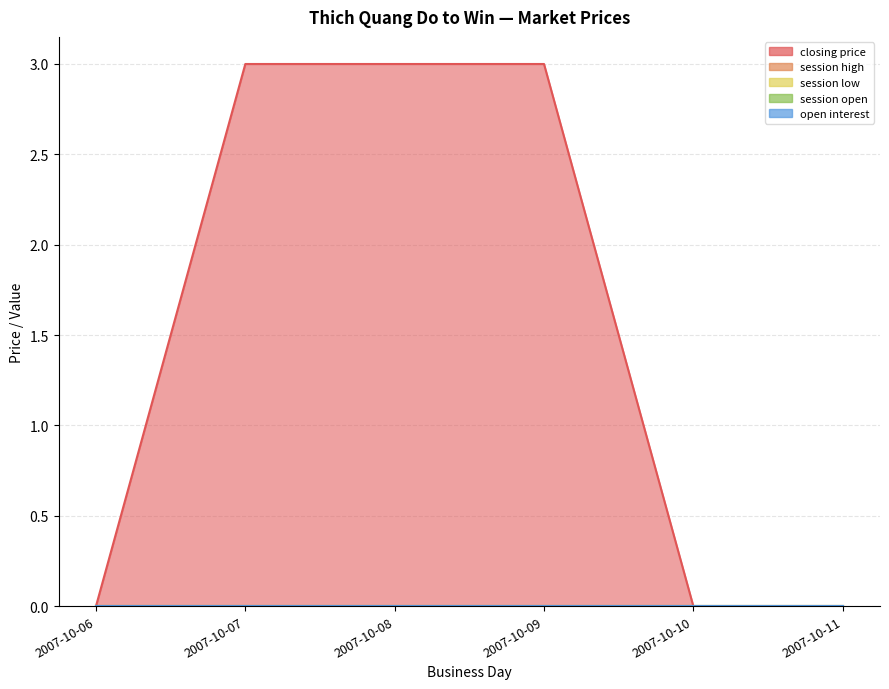

Rank the categories by session low value from lowest to highest.

2007-10-06, 2007-10-07, 2007-10-08, 2007-10-09, 2007-10-10, 2007-10-11